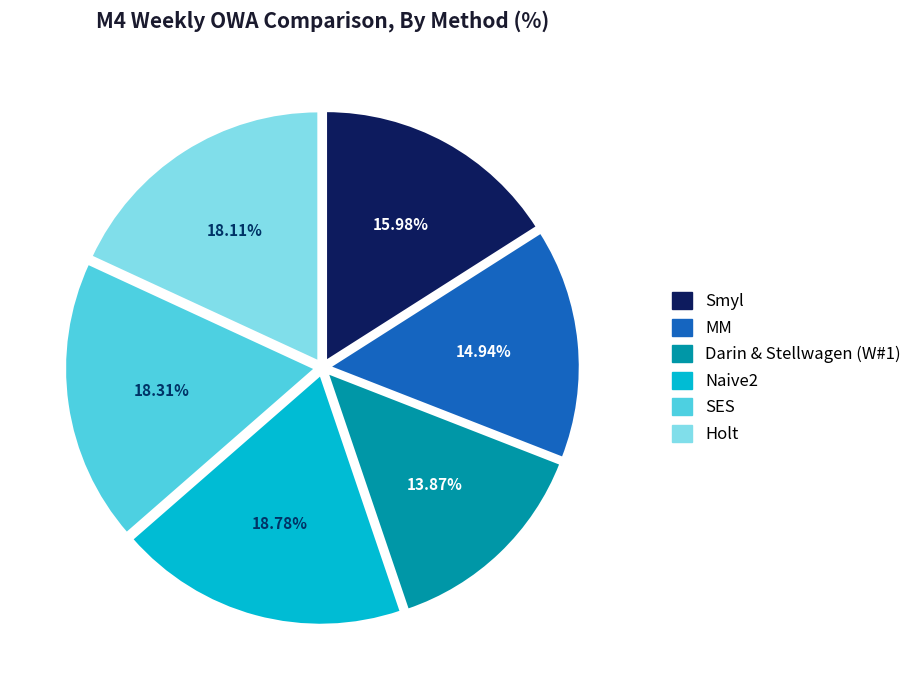

Is Darin & Stellwagen (W#1) the majority of the pie?

No